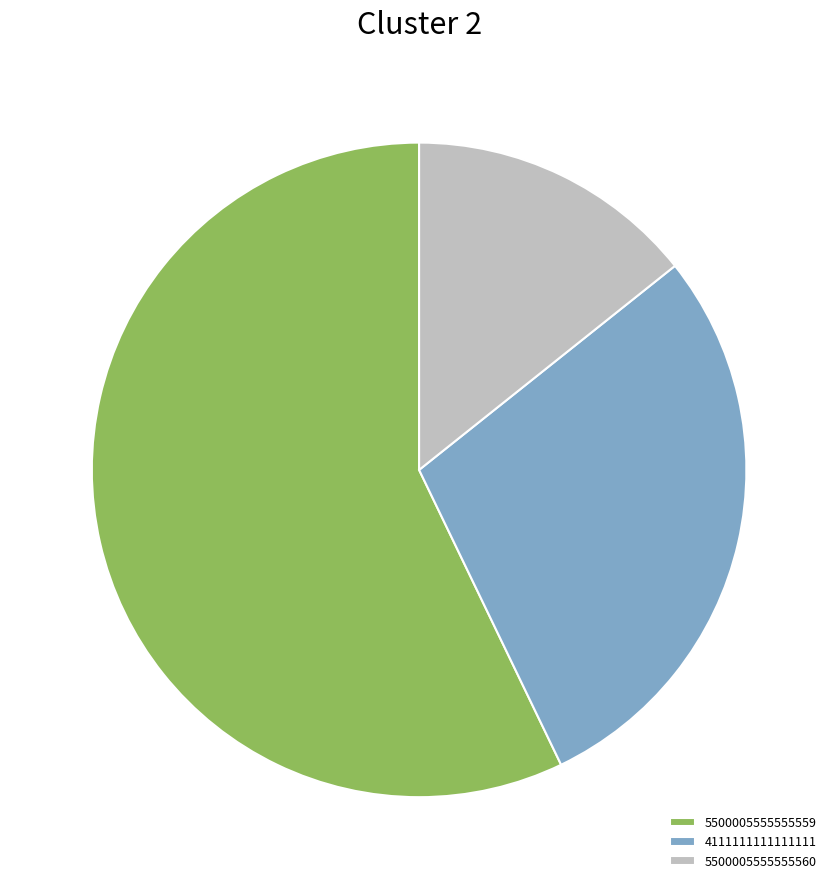

Is there a majority slice in this chart?

Yes